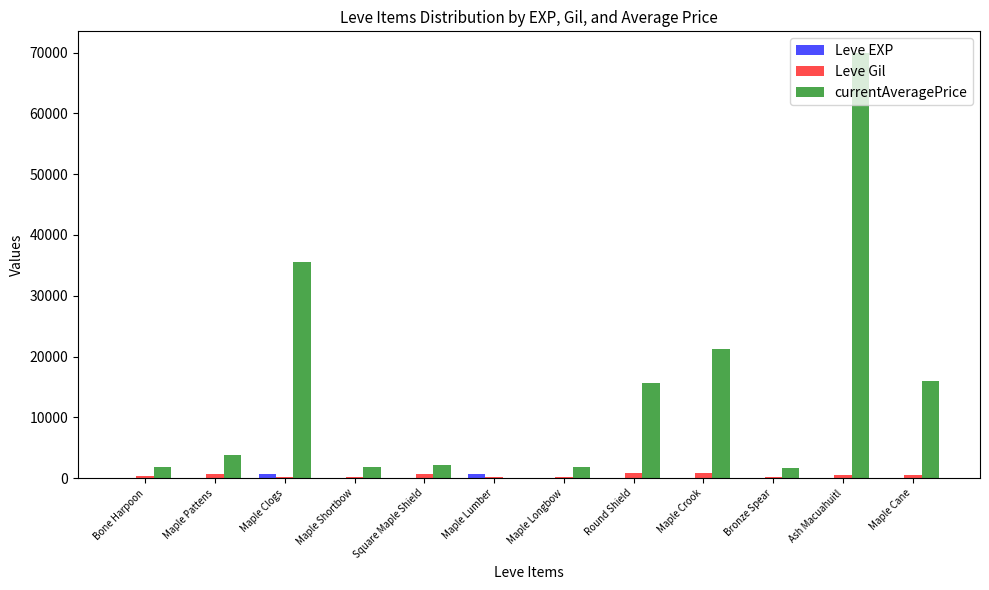

How many distinct data groups are displayed?

3